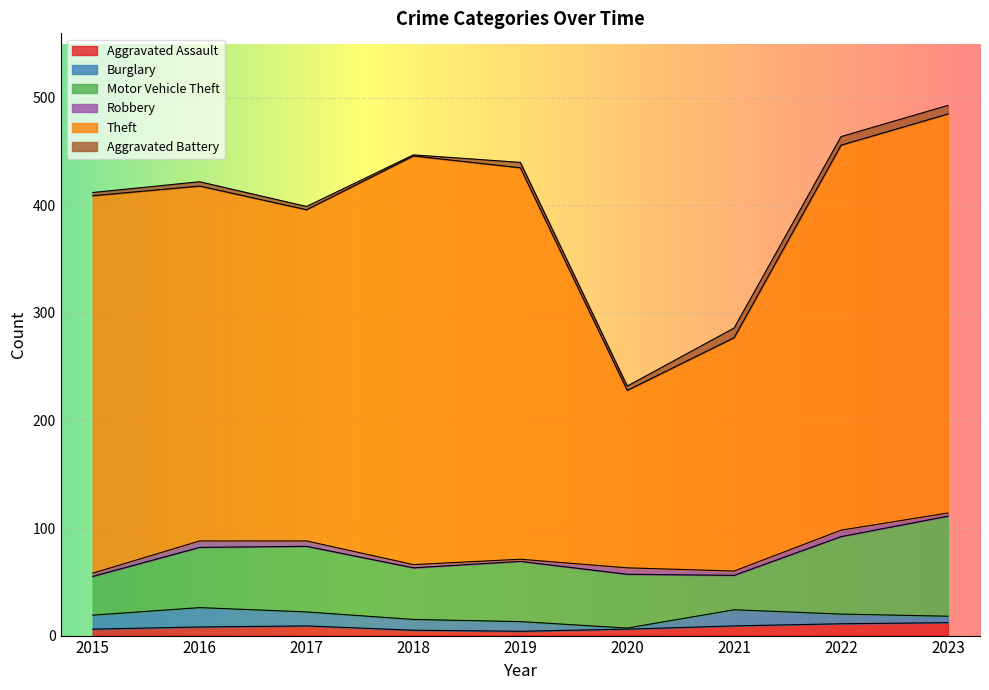

What is the minimum value shown in the chart?

1